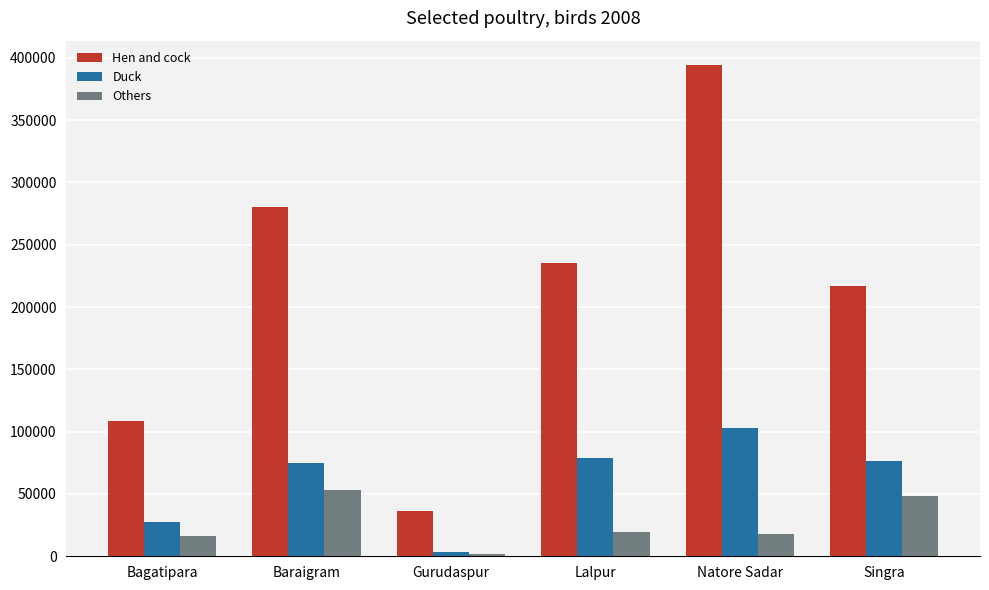

What is the sum of the Others values at Gurudaspur and Baraigram?

54981